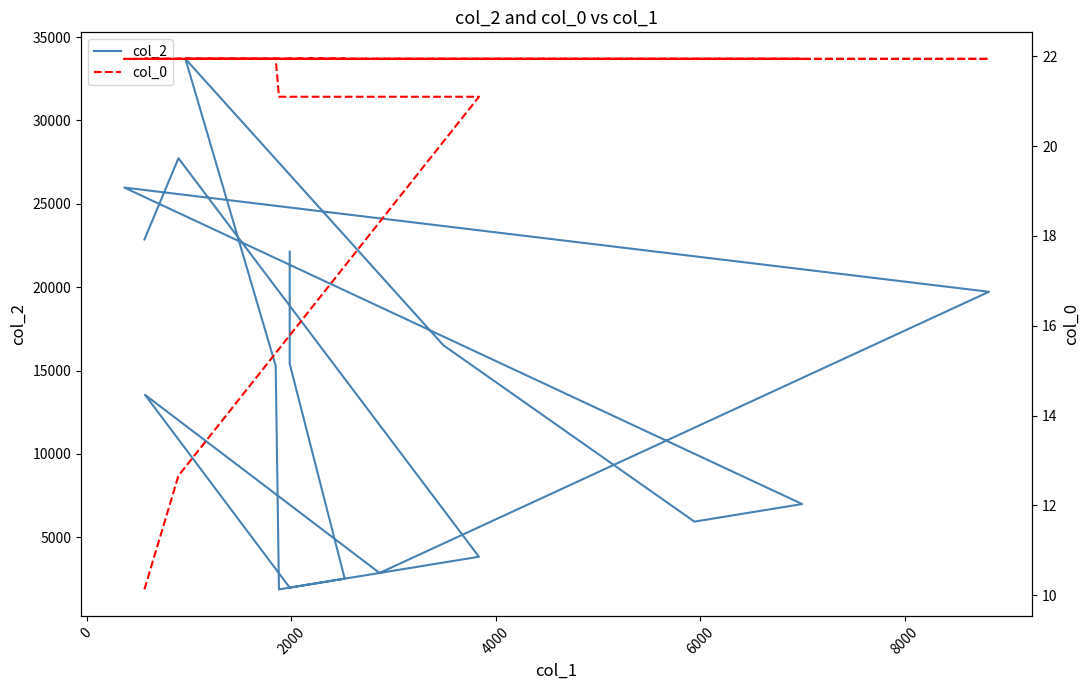

At how many categories does at least one series exceed 15608?

7